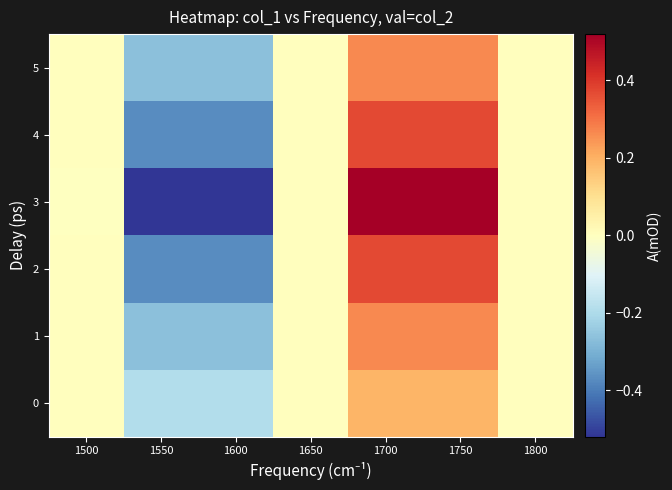

At how many categories does at least one series exceed 0?

3